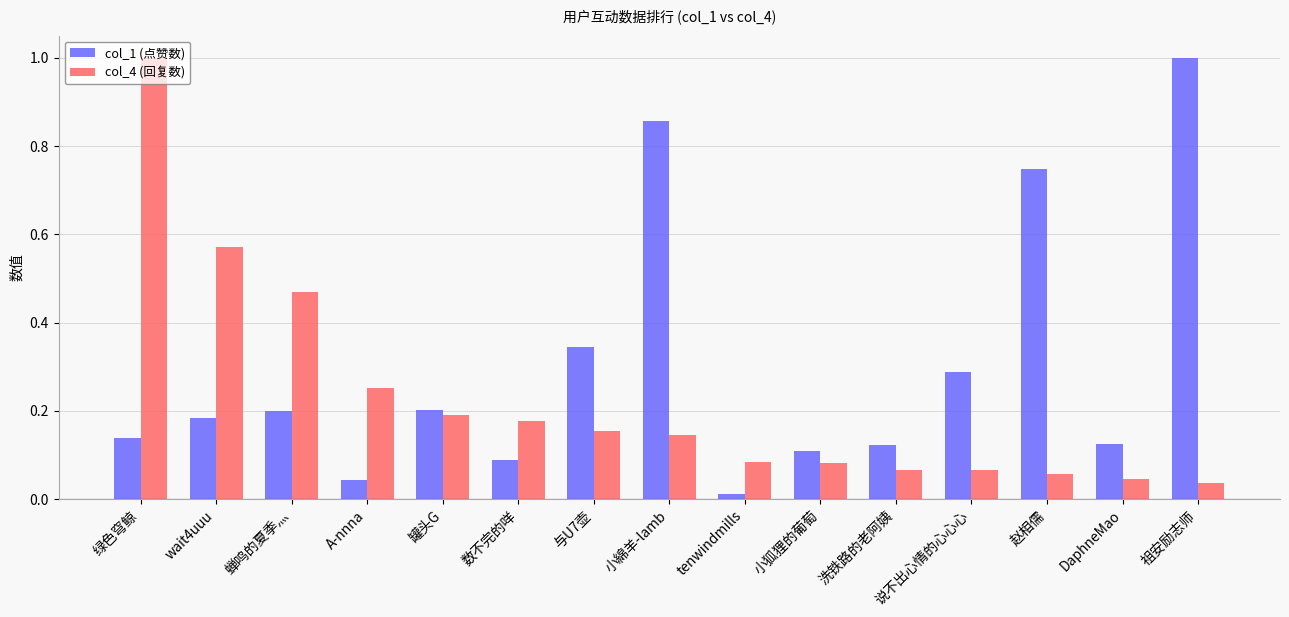

What is the label of the 4th bar from the right?

说不出心情的心心心